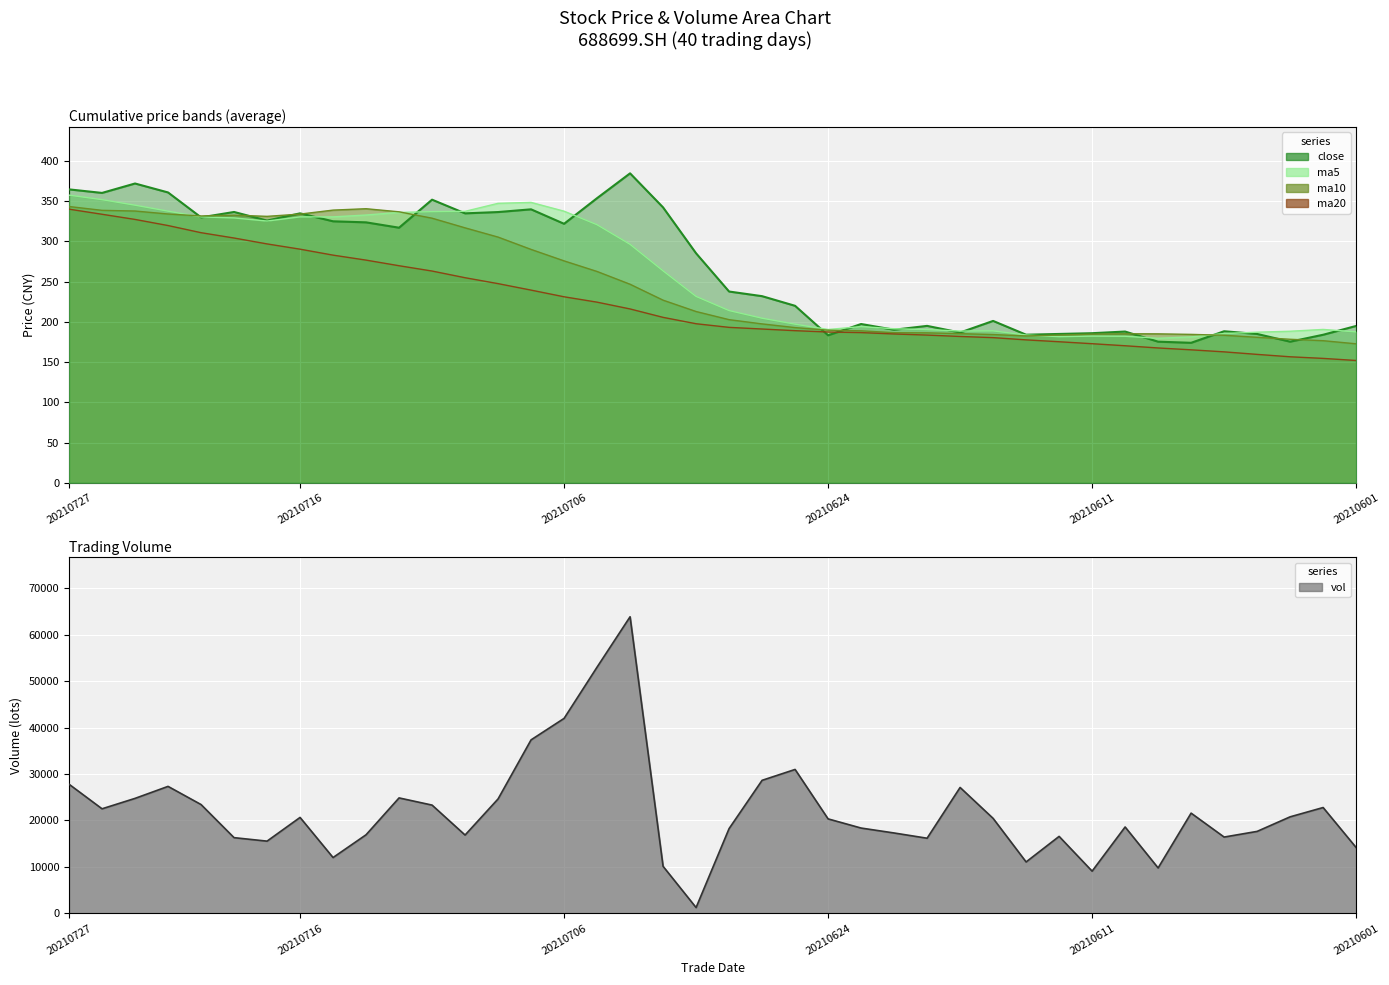

Is it true that ma20 equals 327.4 at 20210723?

True